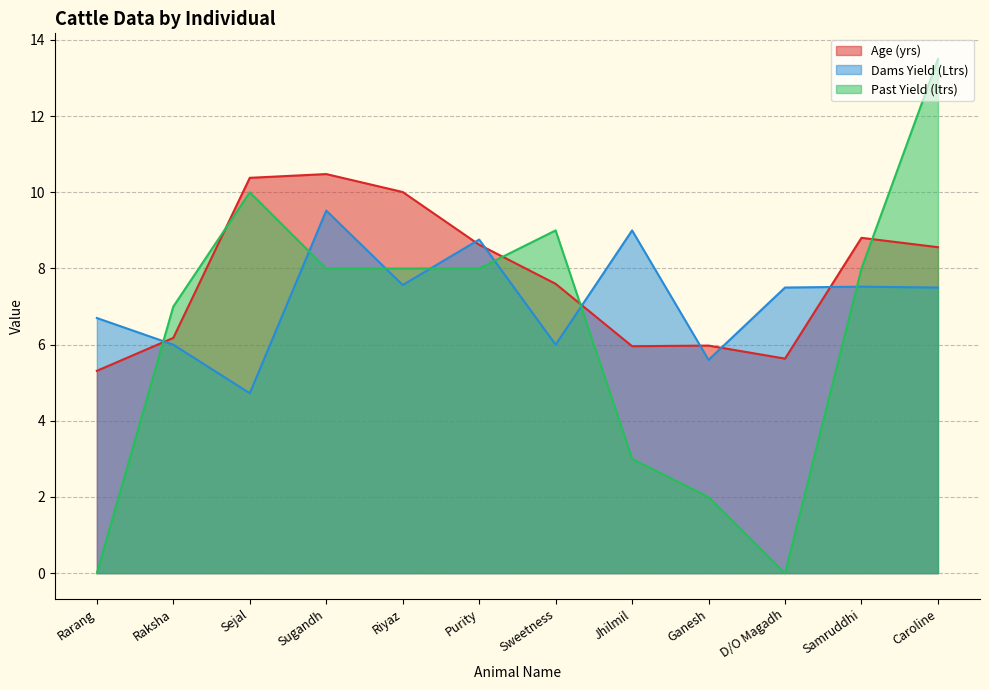

What is the lowest value of the Dams Yield (Ltrs) series?

4.7